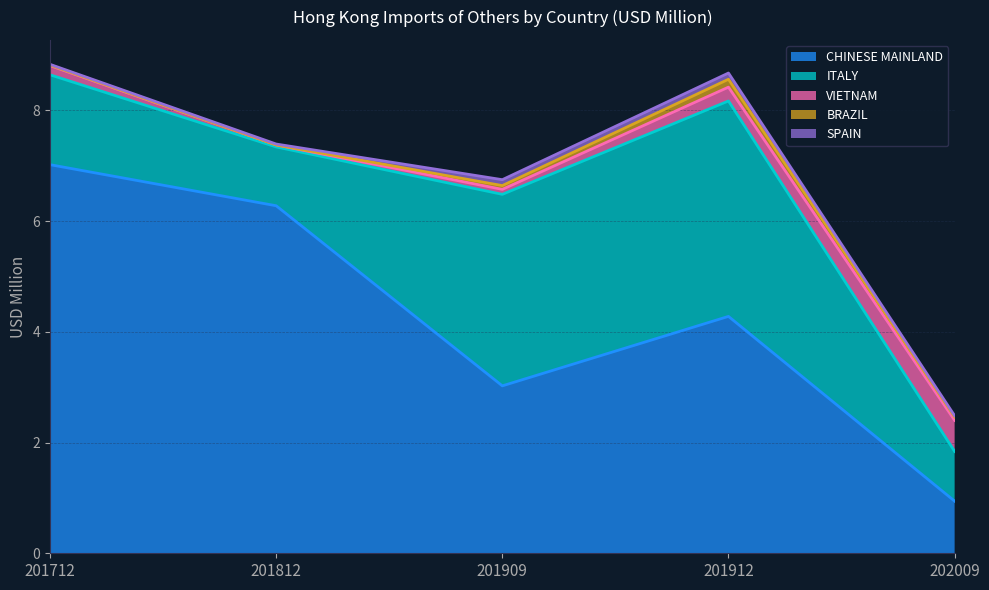

What is the sum of all 201712 Value values?

8.8